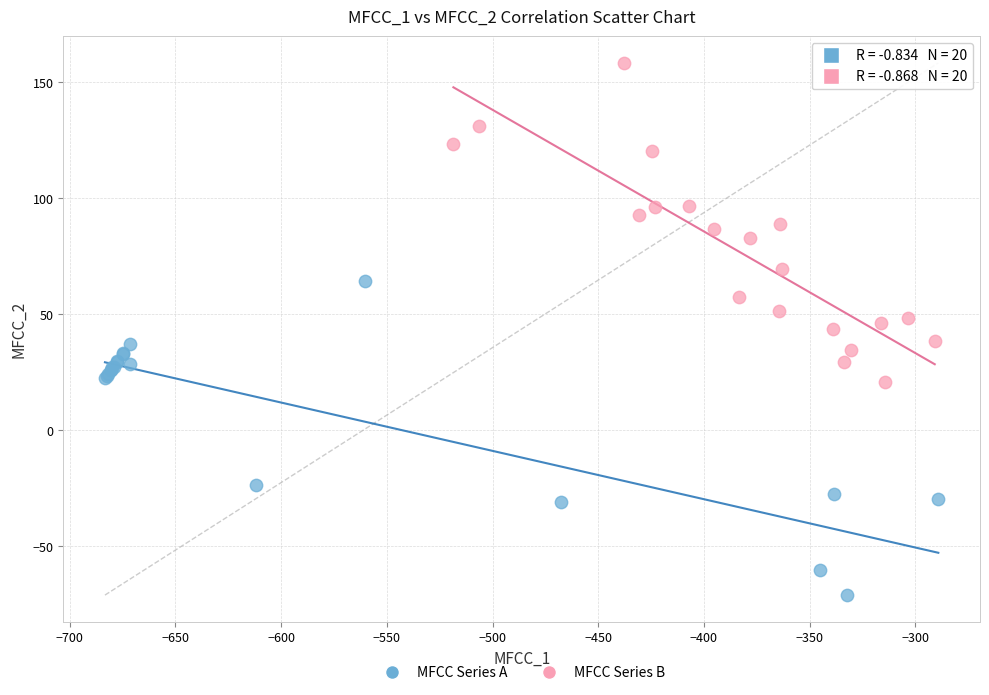

Which series reaches the maximum Y coordinate?

MFCC Series B